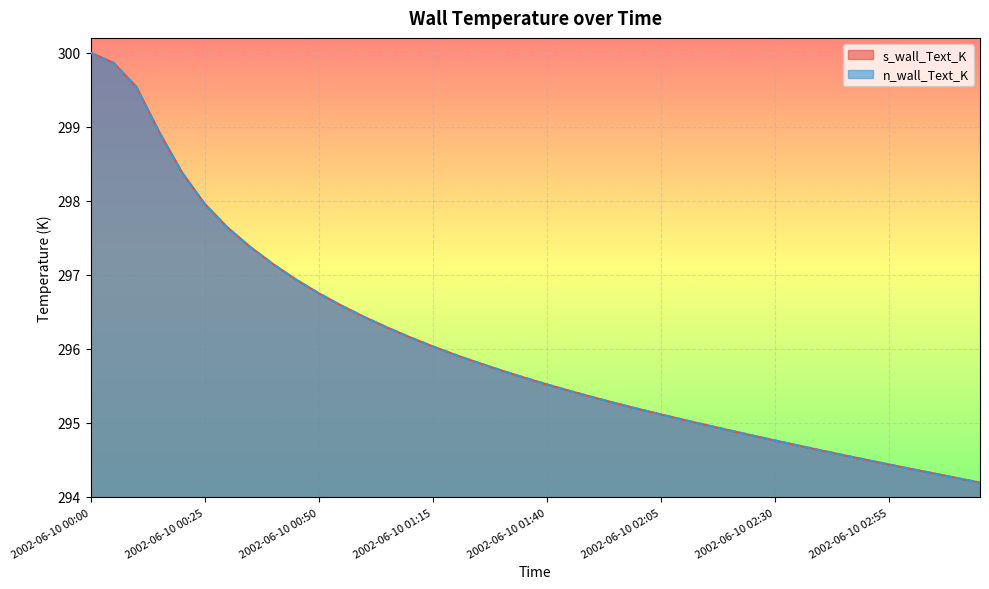

Rank the series by their average value, from highest to lowest.

s_wall_Text_K, n_wall_Text_K